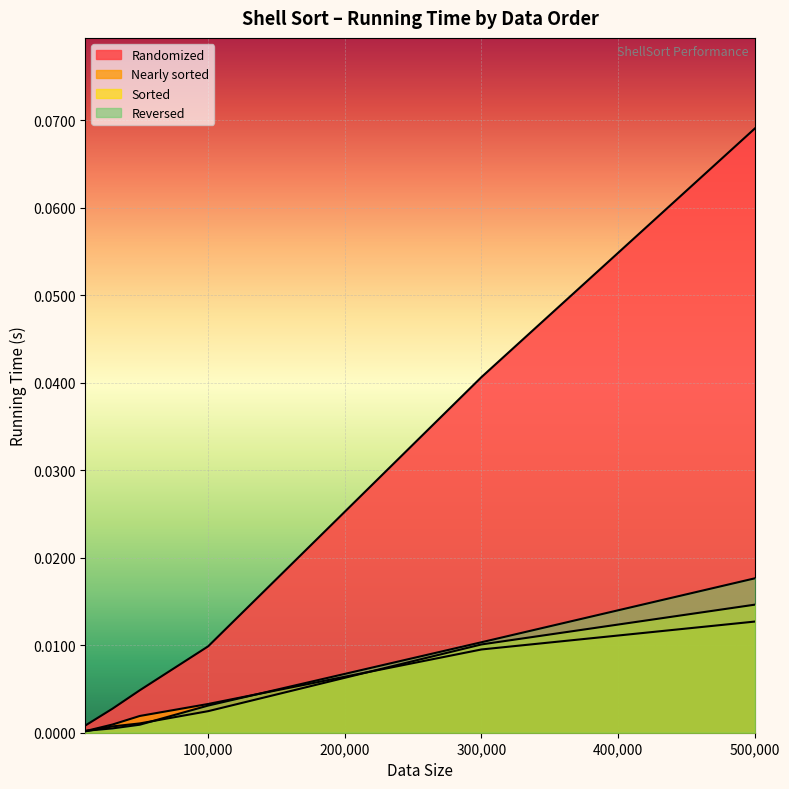

Is the value of Sorted at 50000 greater than the value of Randomized at 50000?

No